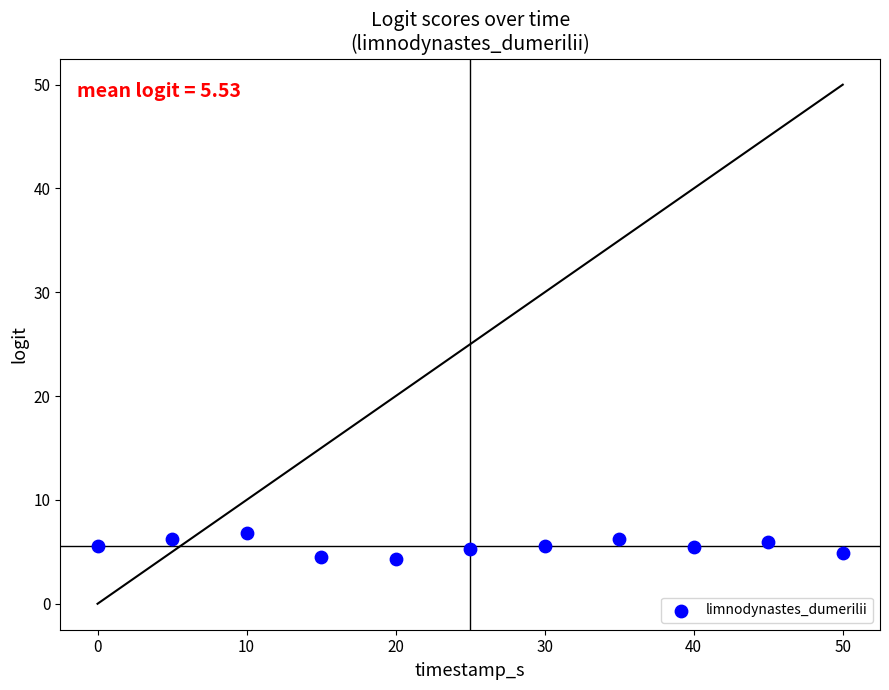

What is the range of X values (max minus min)?

50.0